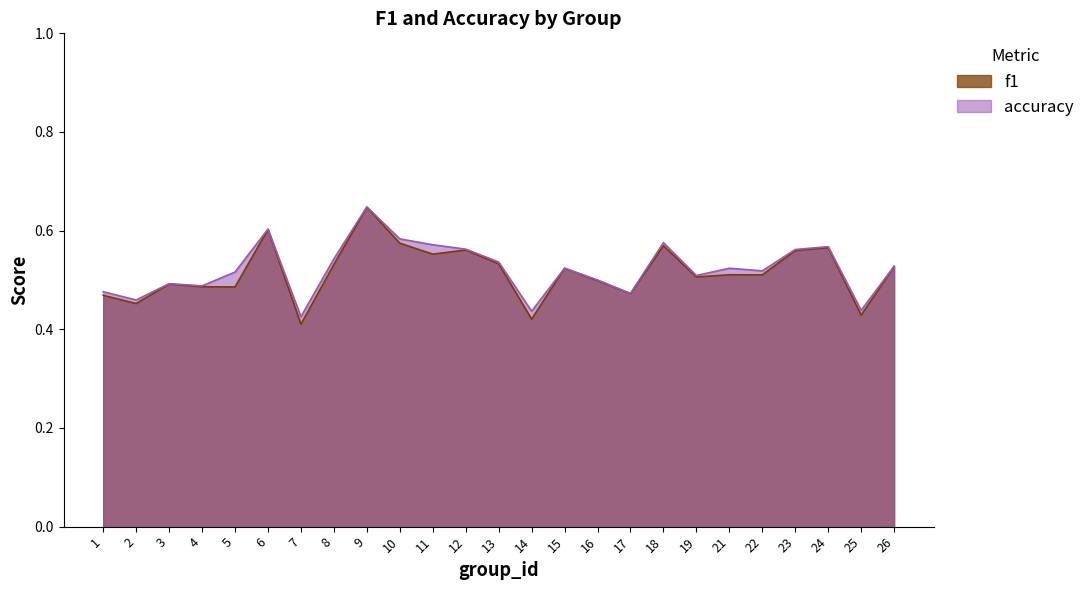

True or false: f1 and accuracy intersect in this chart.

False